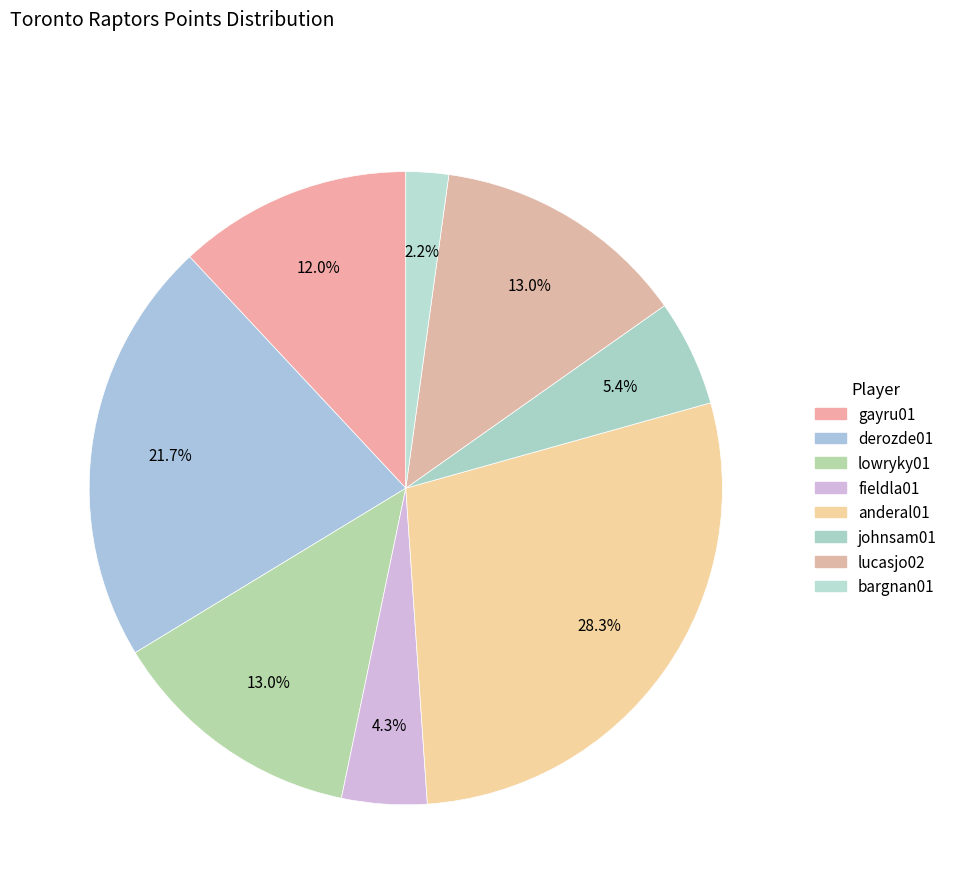

Count the number of slices in the pie.

8